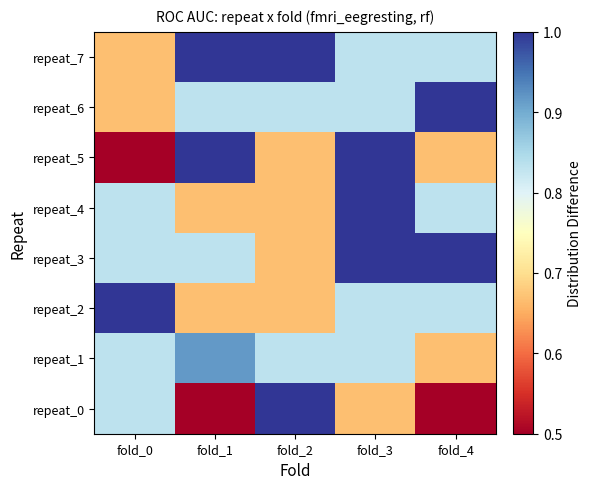

Which series changed the most between fold_2 and fold_3?

repeat_0